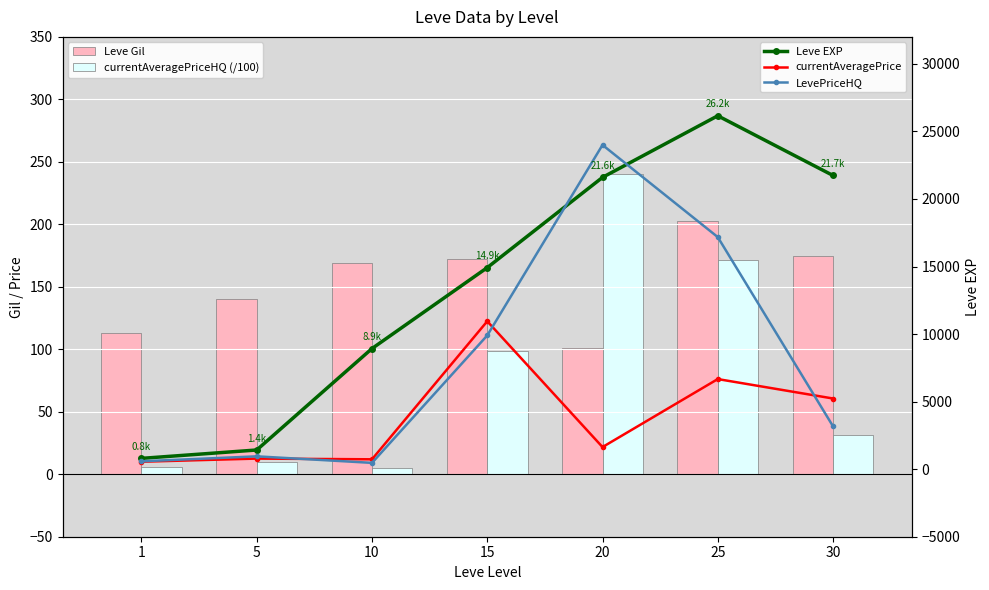

What is the value of the currentAveragePrice bar at the 4th from the left?

10950.0